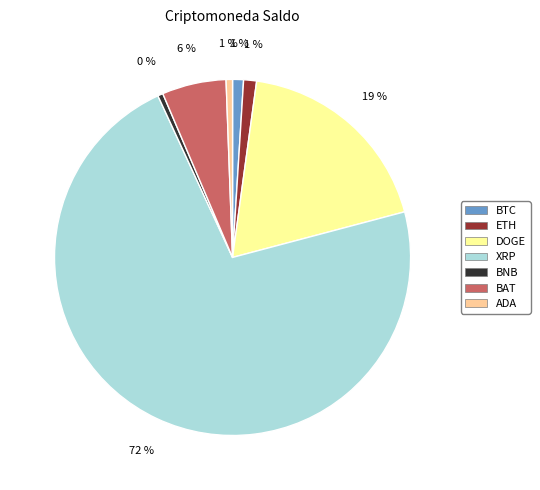

Is it true that BTC is 1% of the pie?

True